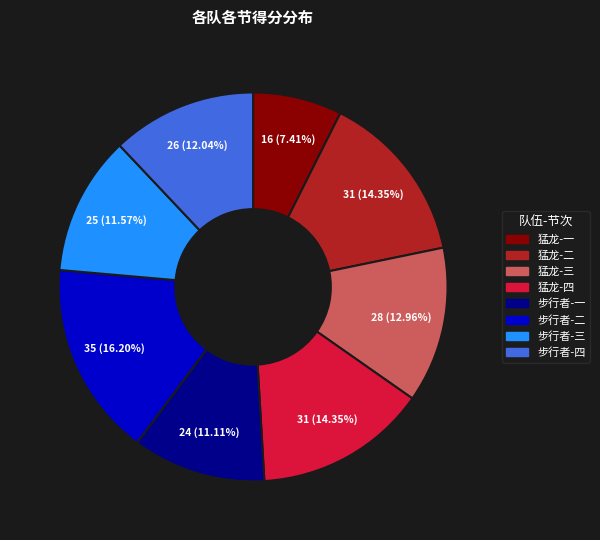

What percentage is the 猛龙-四 slice, to the nearest percent?

14%